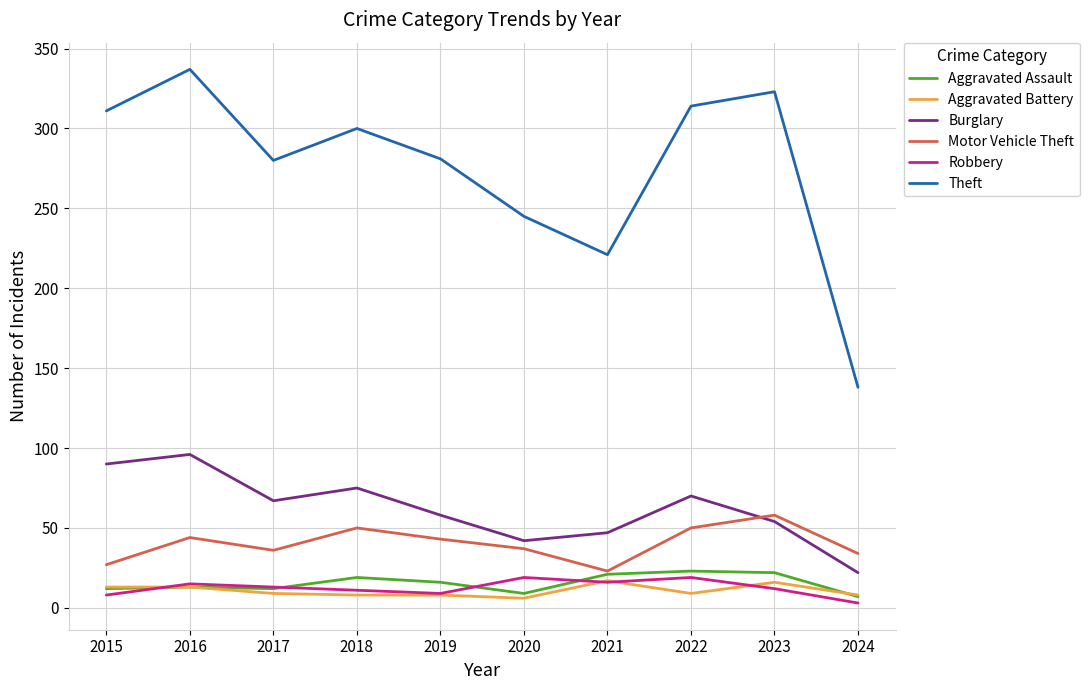

The Theft series shows 221 at 2021. True or false?

True